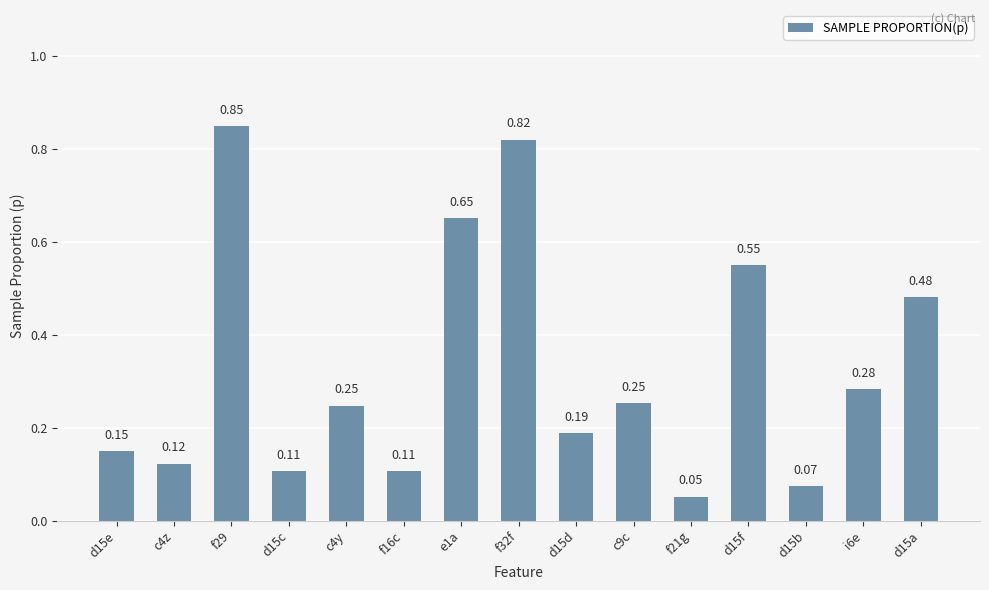

What is the sum of all values?

4.9